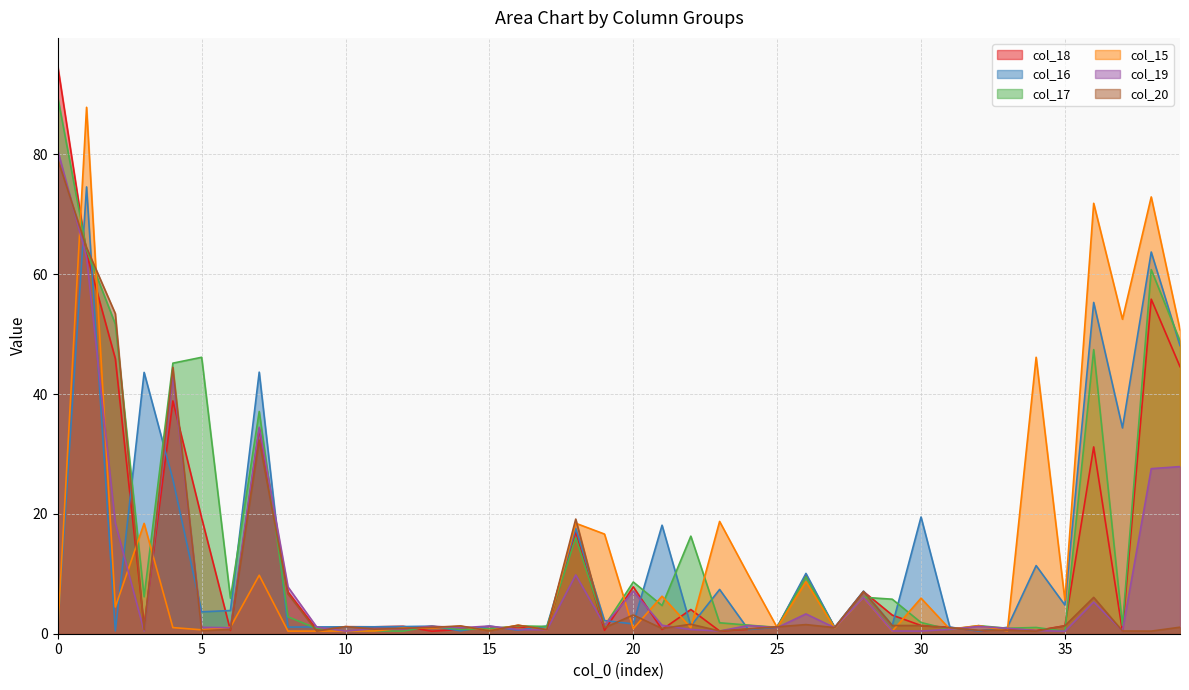

What is the difference between the second highest and minimum values in the col_15 series?

72.5